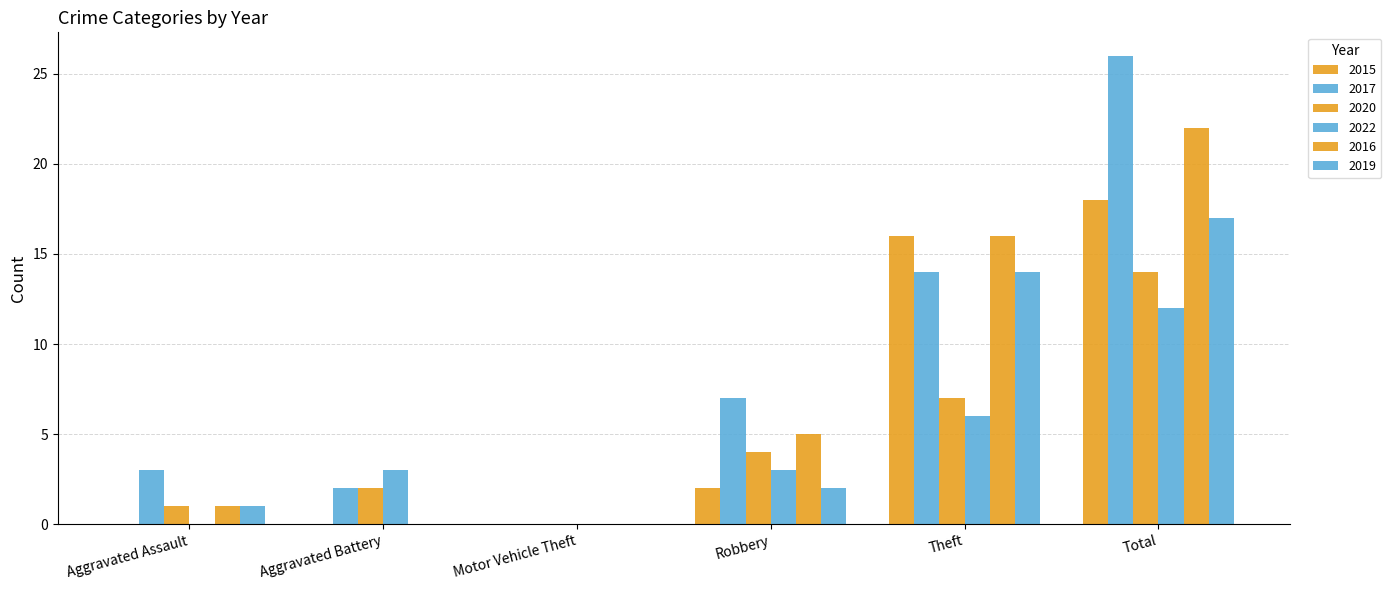

Reading left to right, transcribe all the data shown in this chart.

2015: 0	0	0	2	16	18
2017: 3	2	0	7	14	26
2020: 1	2	0	4	7	14
2022: 0	3	0	3	6	12
2016: 1	0	0	5	16	22
2019: 1	0	0	2	14	17